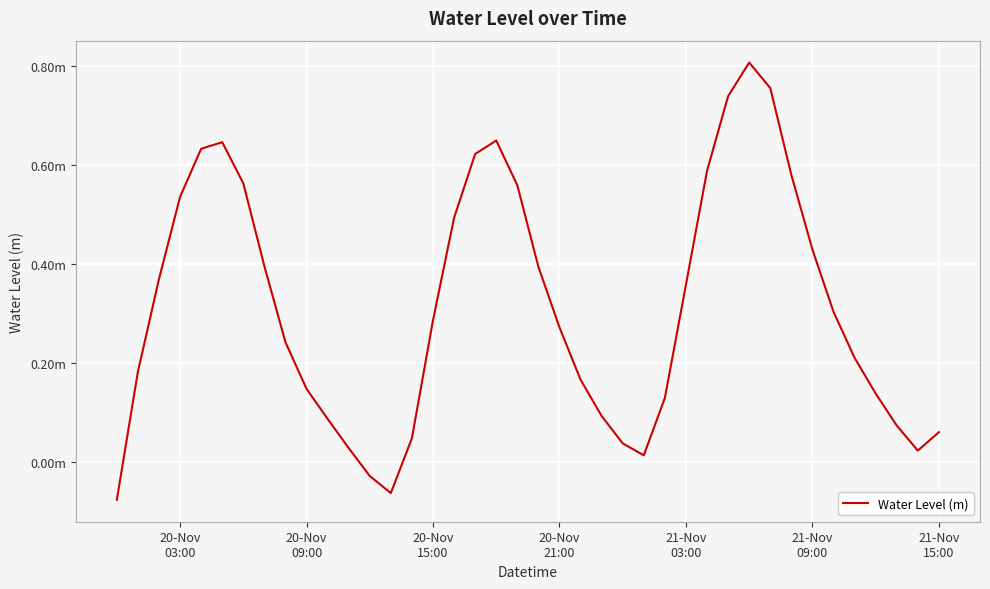

Does the chart have visible grid lines?

Yes